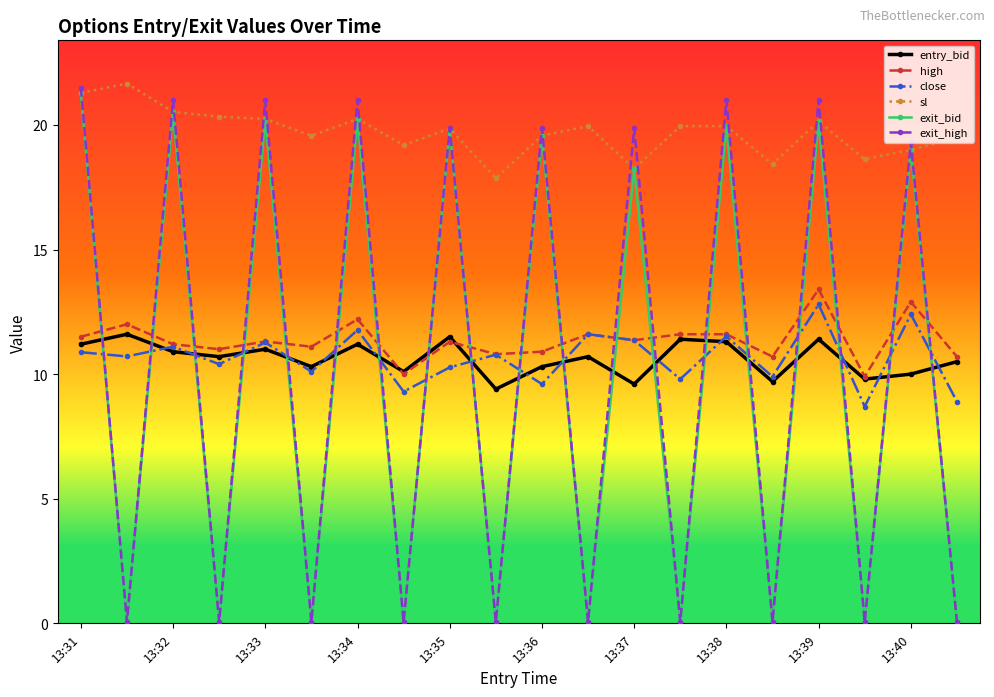

What is the highest value of the high series?

13.4